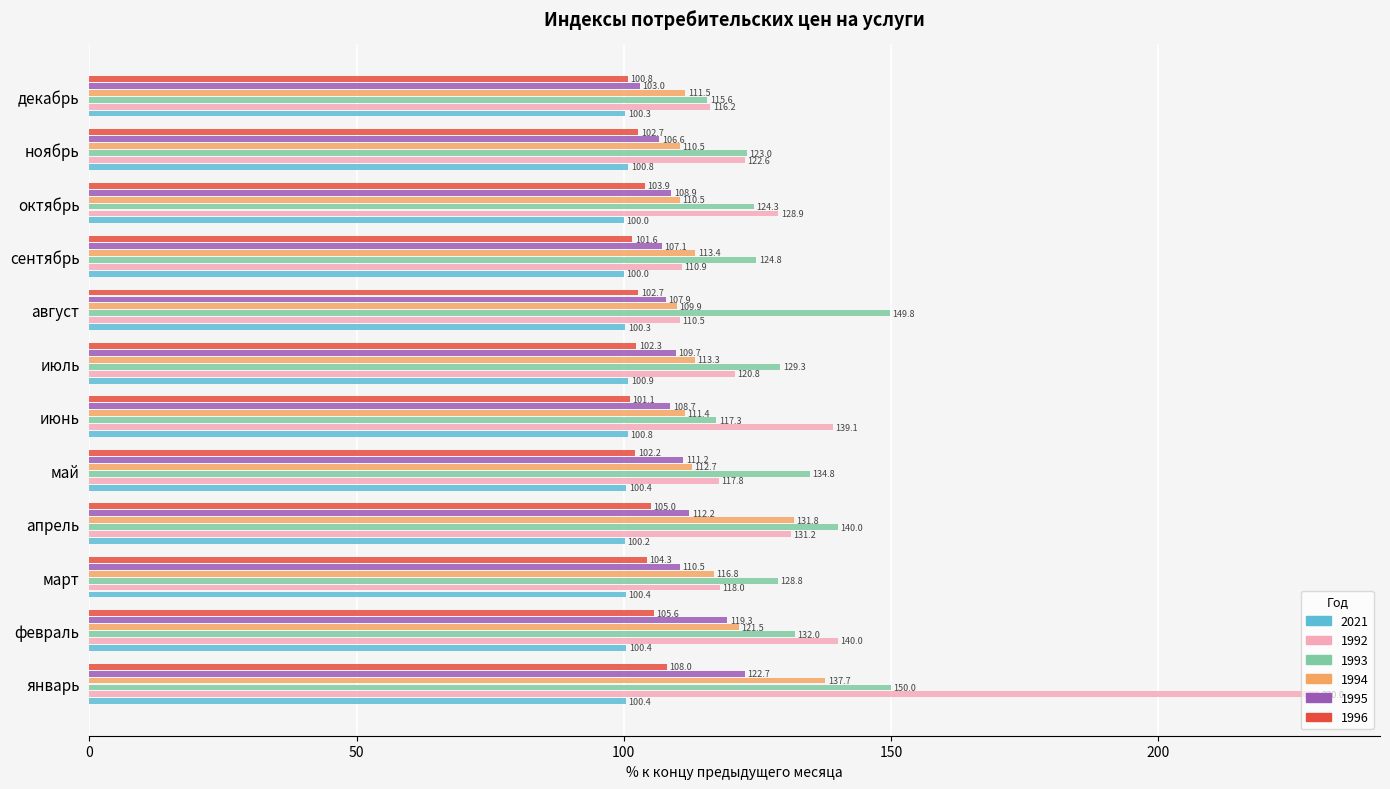

The value of 1994 at октябрь is 192.6. True or false?

False